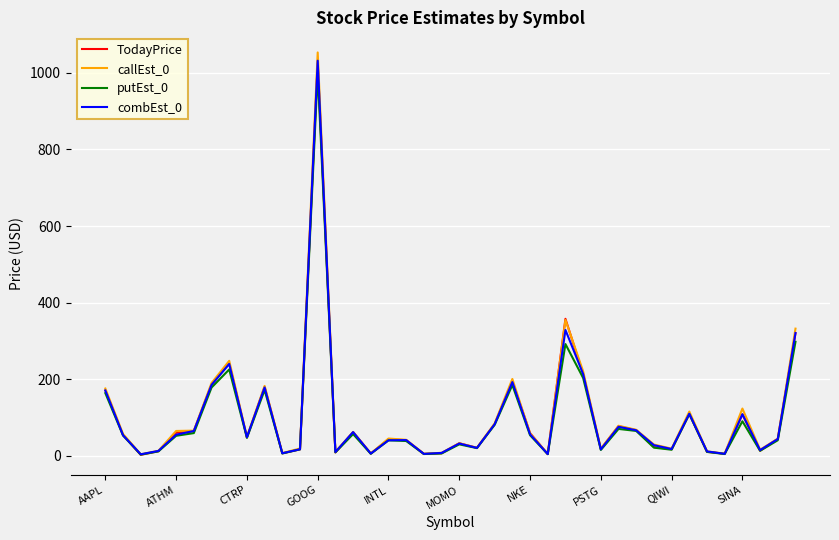

True or false: callEst_0 has more than 1 points higher than both neighbors.

True